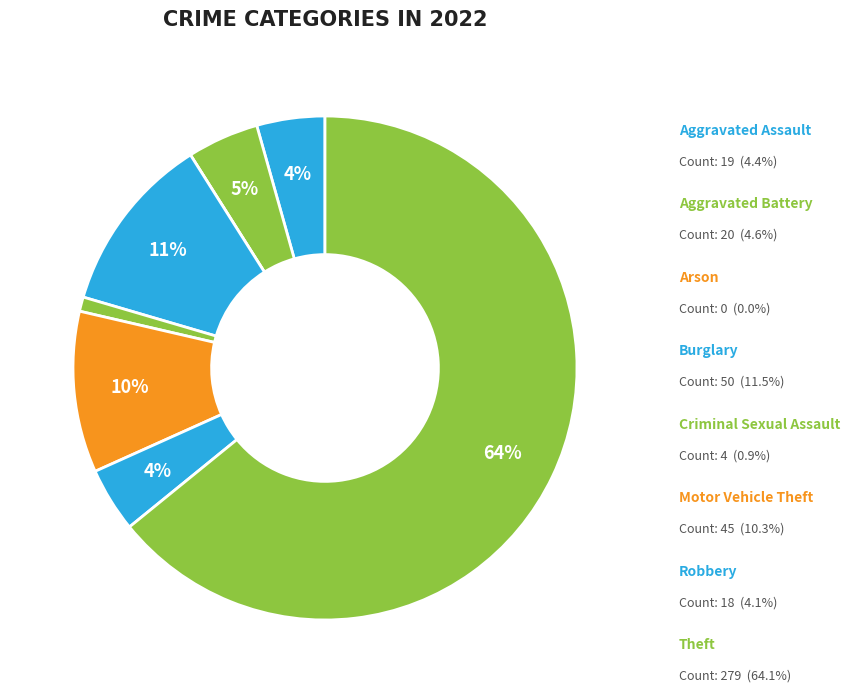

Which slice represents more than half of the pie?

Theft